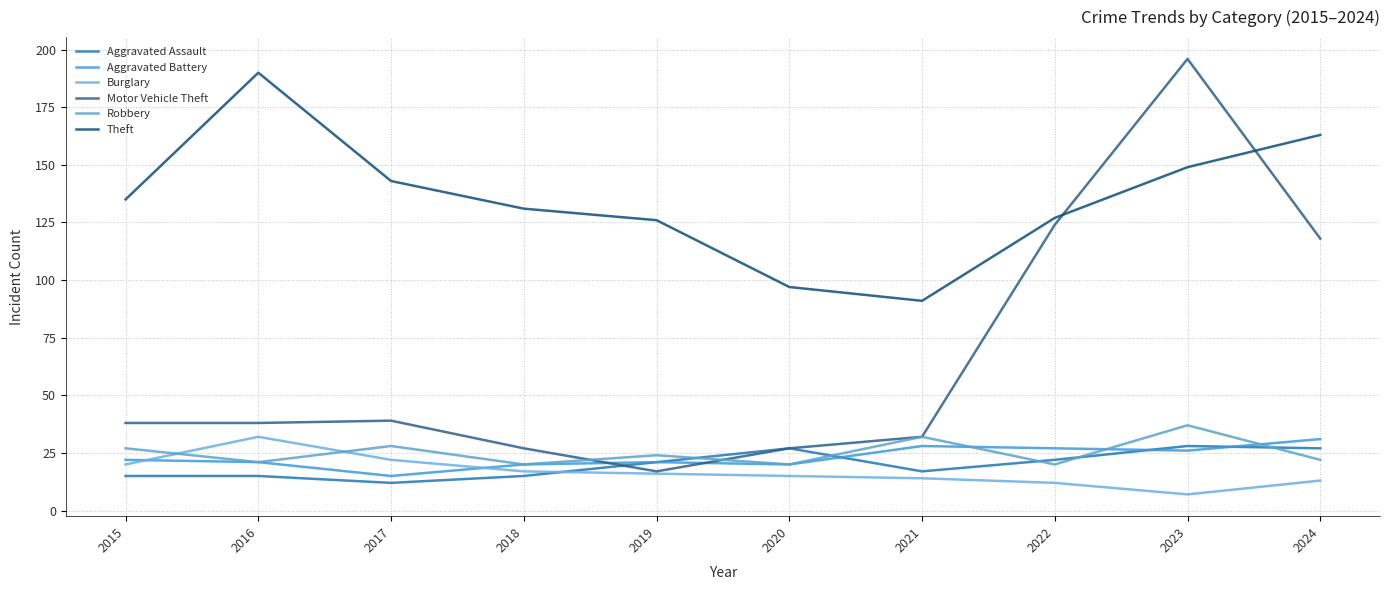

True or false: Burglary has more than 1 interior local peaks.

False